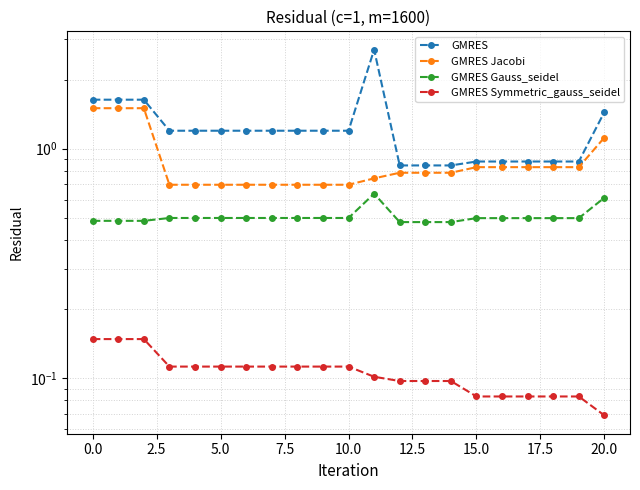

True or false: GMRES Jacobi has more than 0 interior local peaks.

False